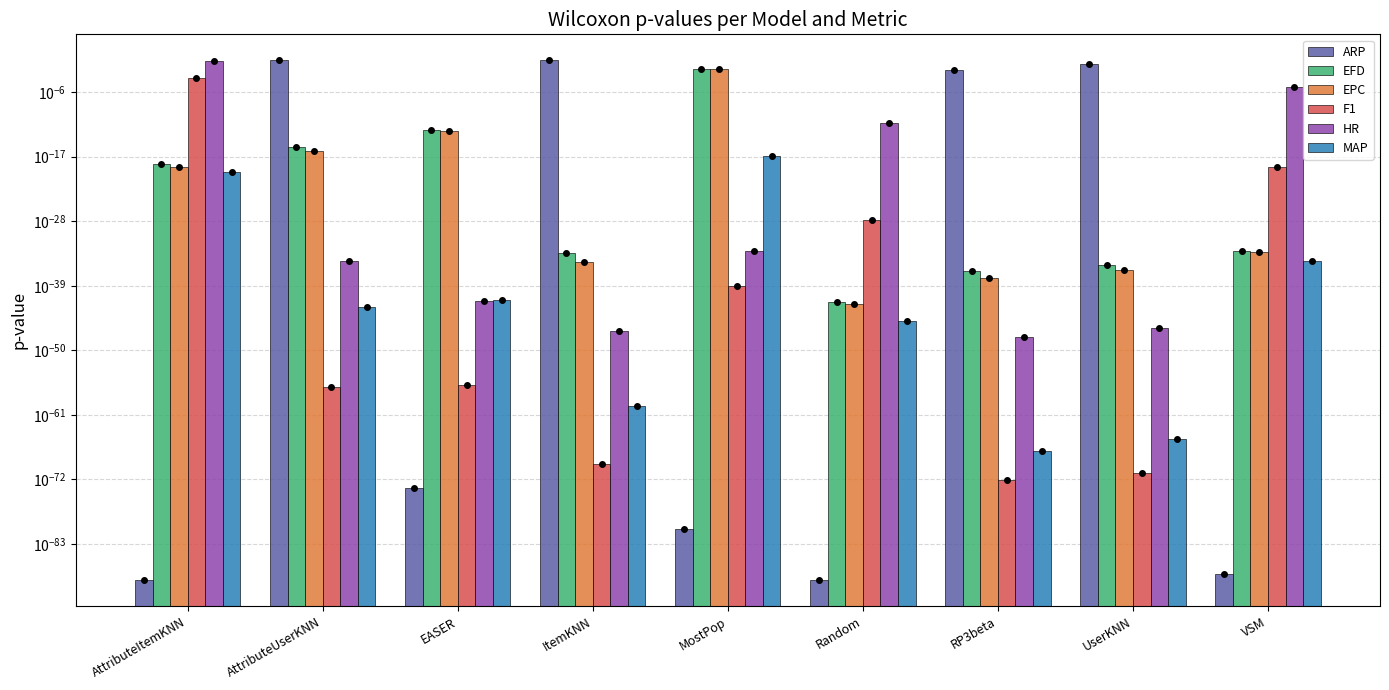

The value of F1 at AttributeUserKNN is 0.0. True or false?

True